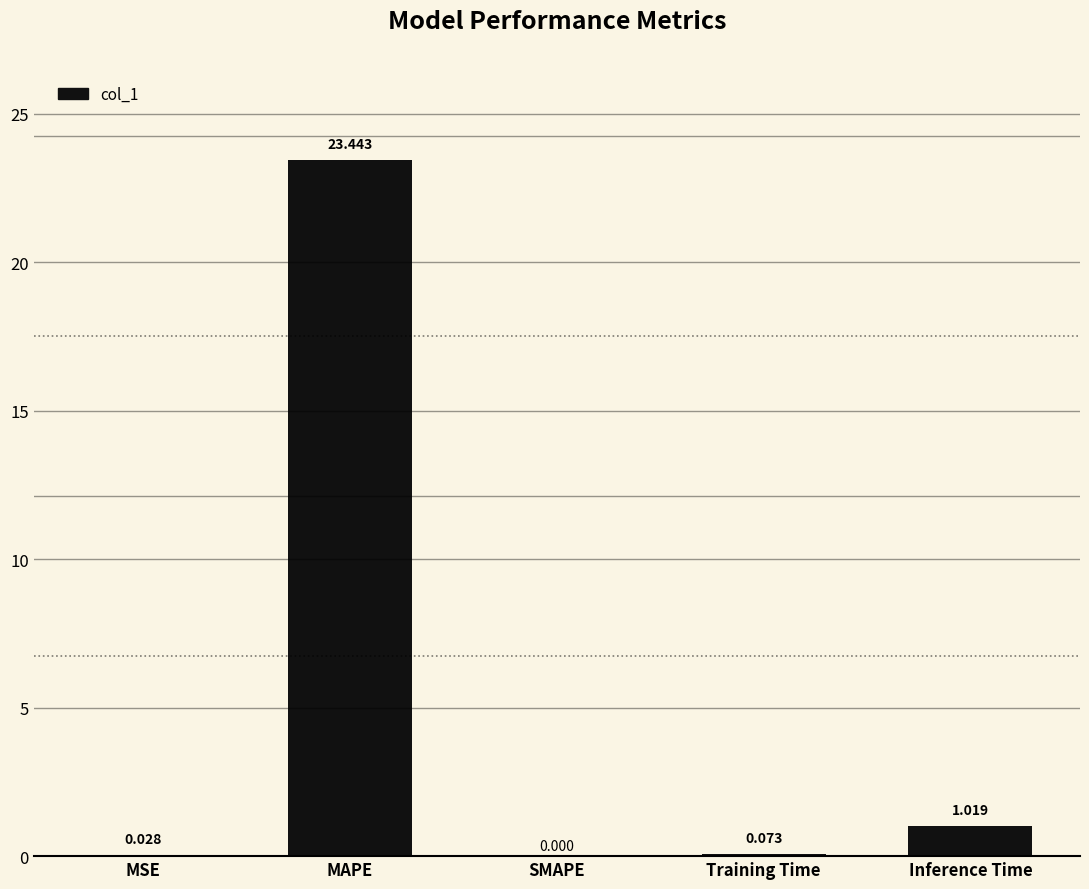

Where is the data nearest to the value 11?

Inference Time